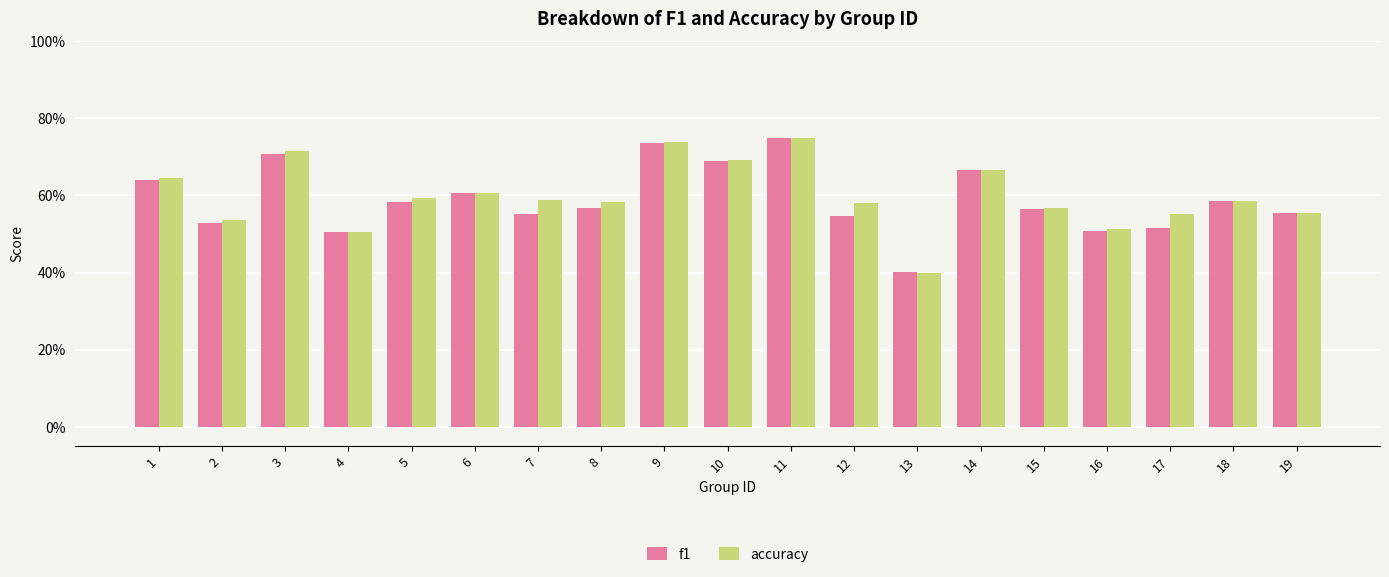

What is the difference between the maximum and minimum values in the accuracy series?

0.3